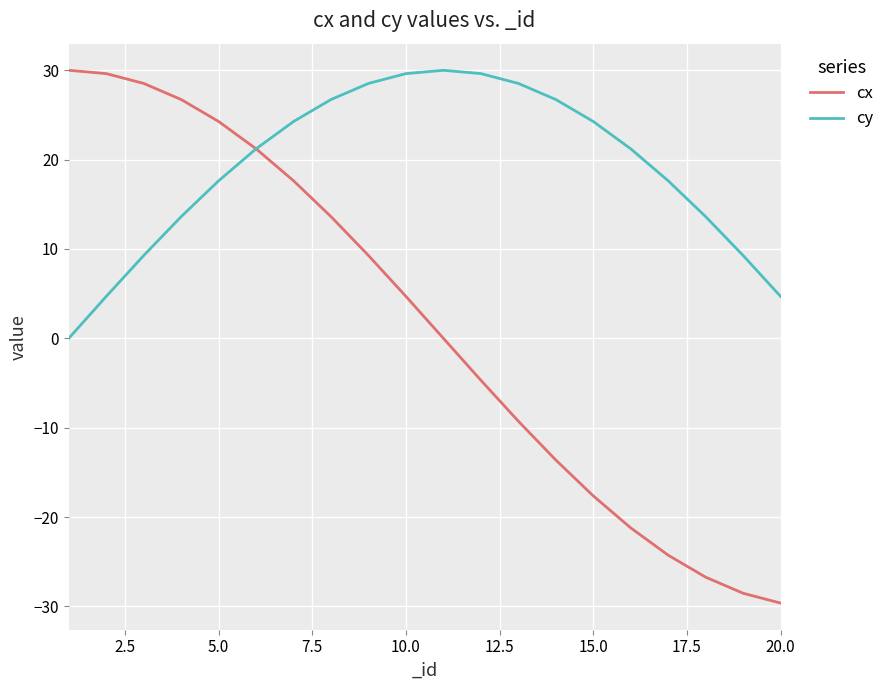

Which series has the largest range (max minus min)?

cx